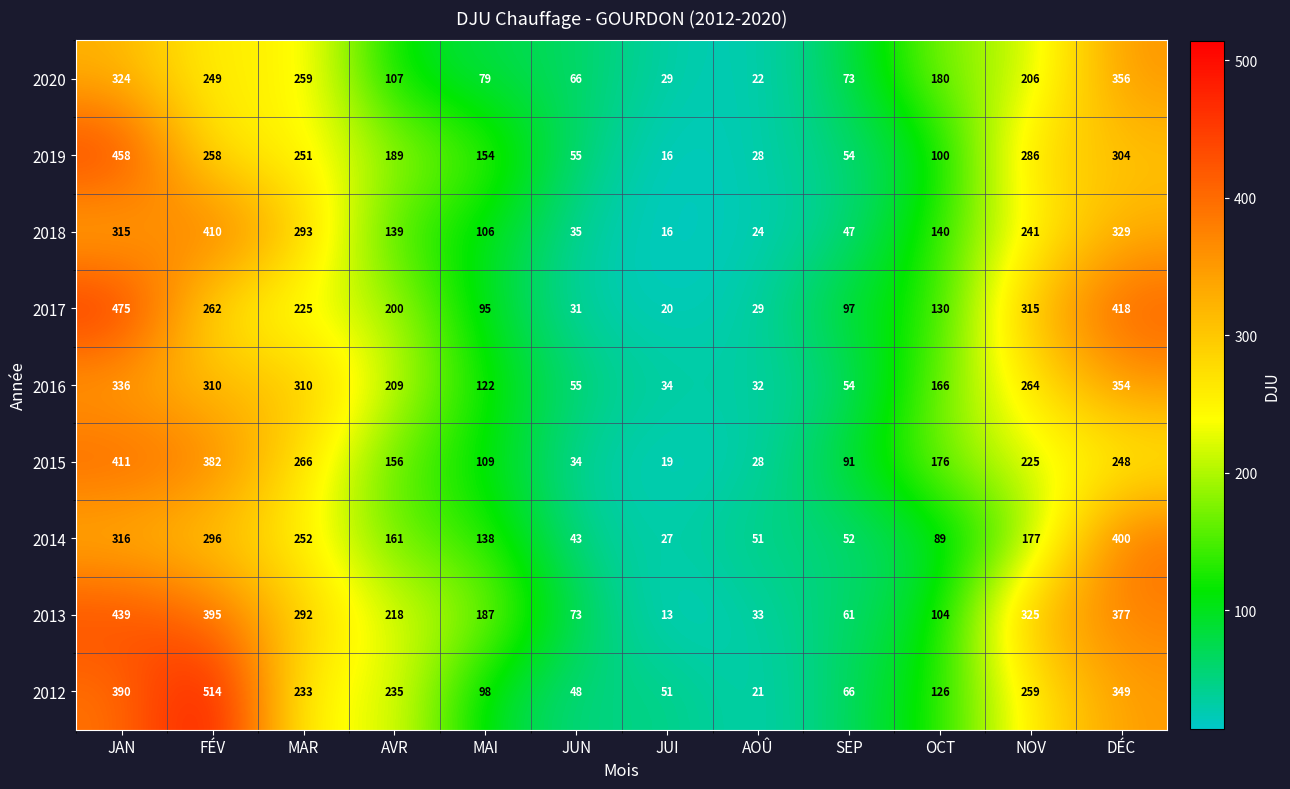

What is the highest value of the 2017 series?

475